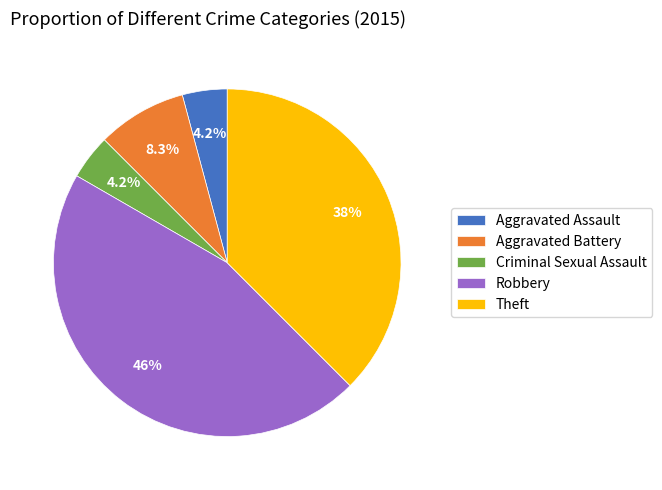

To the nearest percent, what is the combined percentage of Theft and Aggravated Battery?

46%